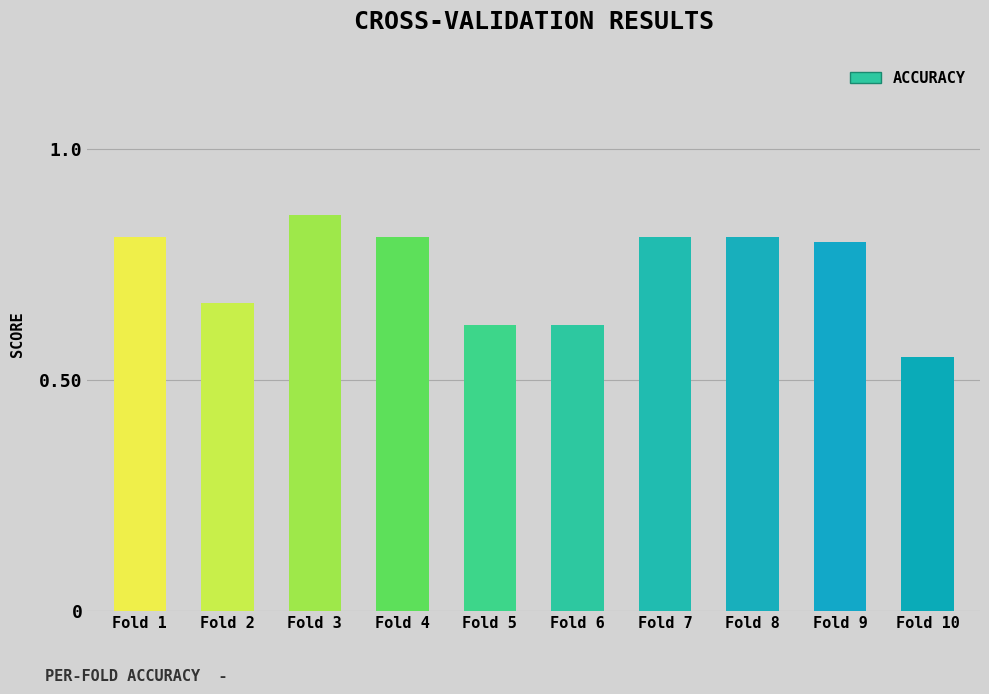

Does the chart contain stacked bars?

No